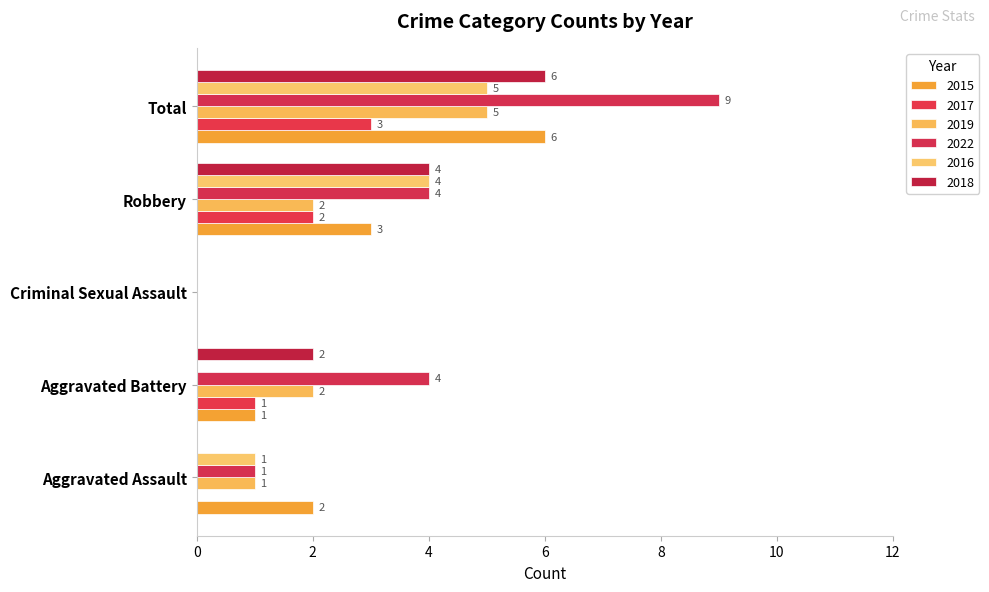

At how many categories does at least one series exceed 6?

1